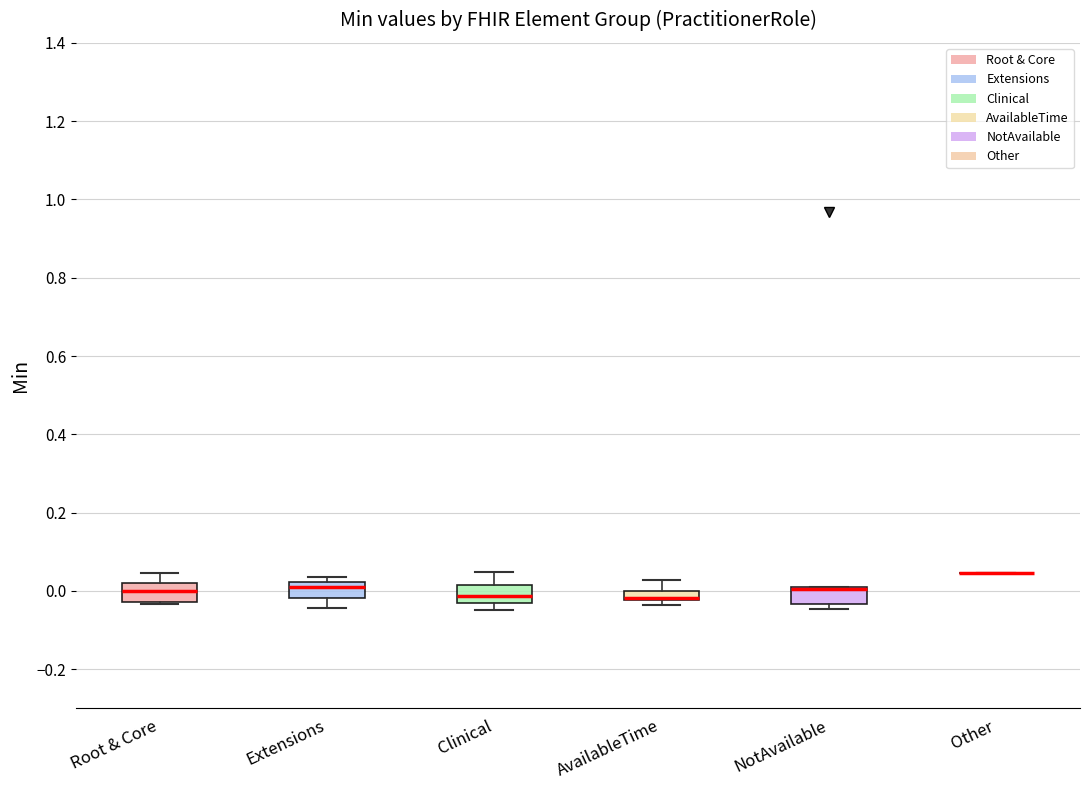

Where is the upper edge of the box for NotAvailable on the y-axis? The values are not printed on the chart, so give them approximately, as read against the axis.

0.02